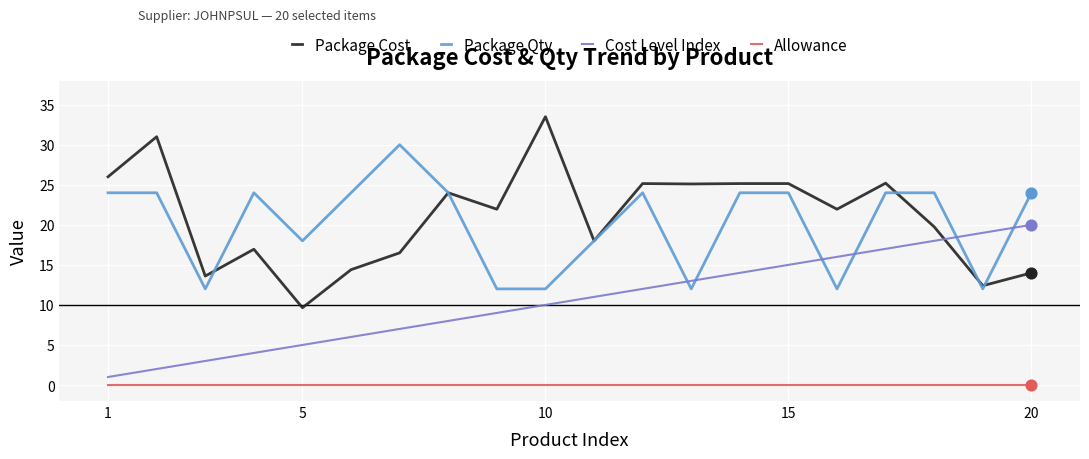

Which series ends up on top after the final intersection of Cost Level Index and Package Qty?

Package Qty